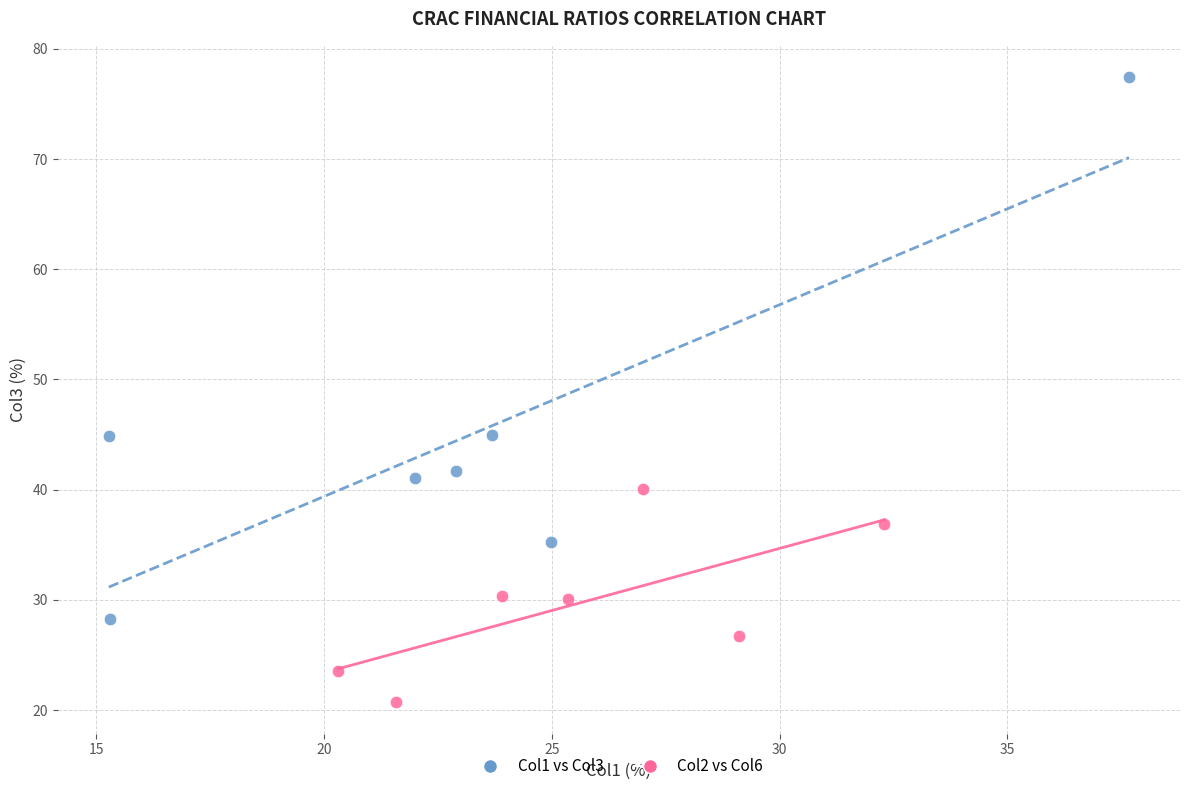

Which series reaches the maximum Y coordinate?

Col1 vs Col3